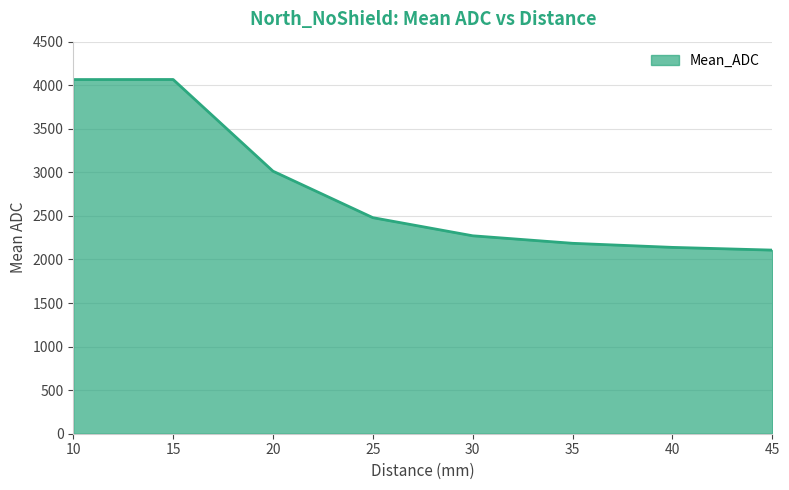

Approximately how many times larger is the value at 40 compared to 35?

1.0